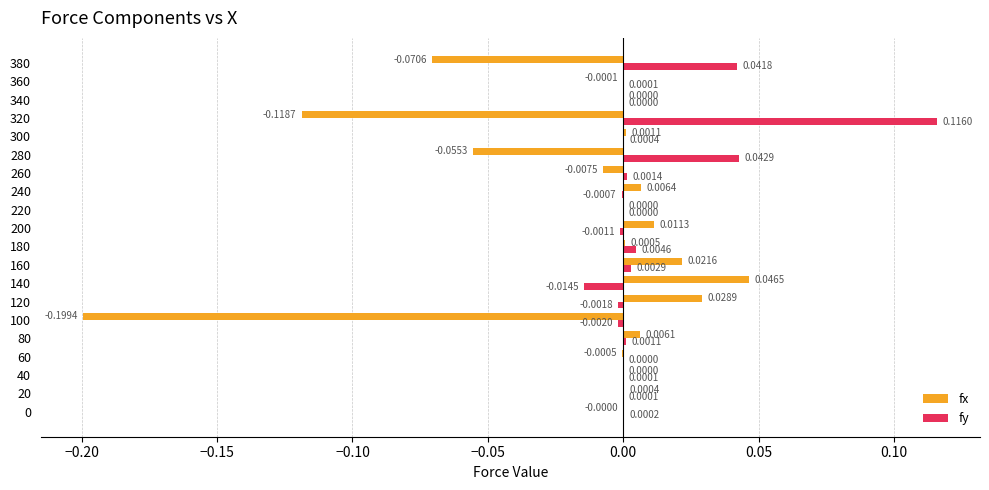

Which series changed the most between 60 and 260?

fx